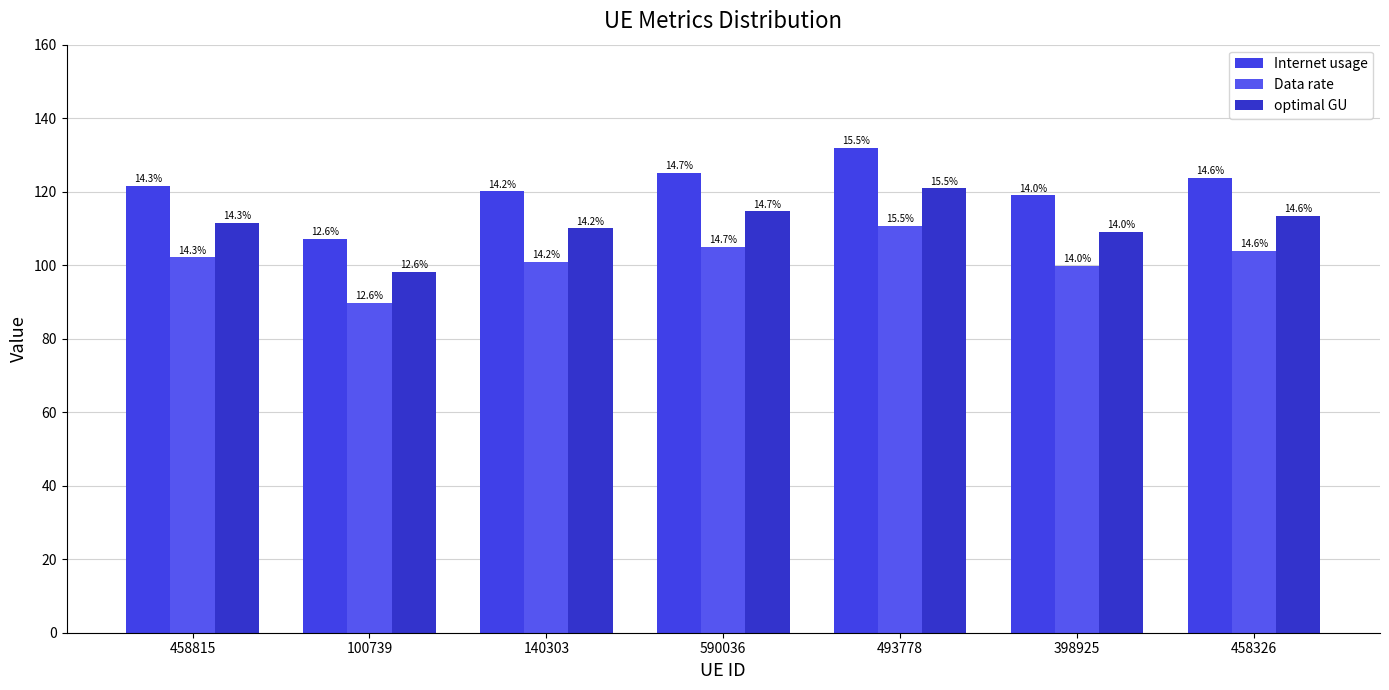

Reading left to right, what are all the values shown in this chart?

Internet usage: 121.6	107.0	120.1	125.1	131.9	119.0	123.7
Data rate: 102.1	89.8	100.8	105.0	110.7	99.8	103.8
optimal GU: 111.4	98.1	110.0	114.6	120.9	109.0	113.3